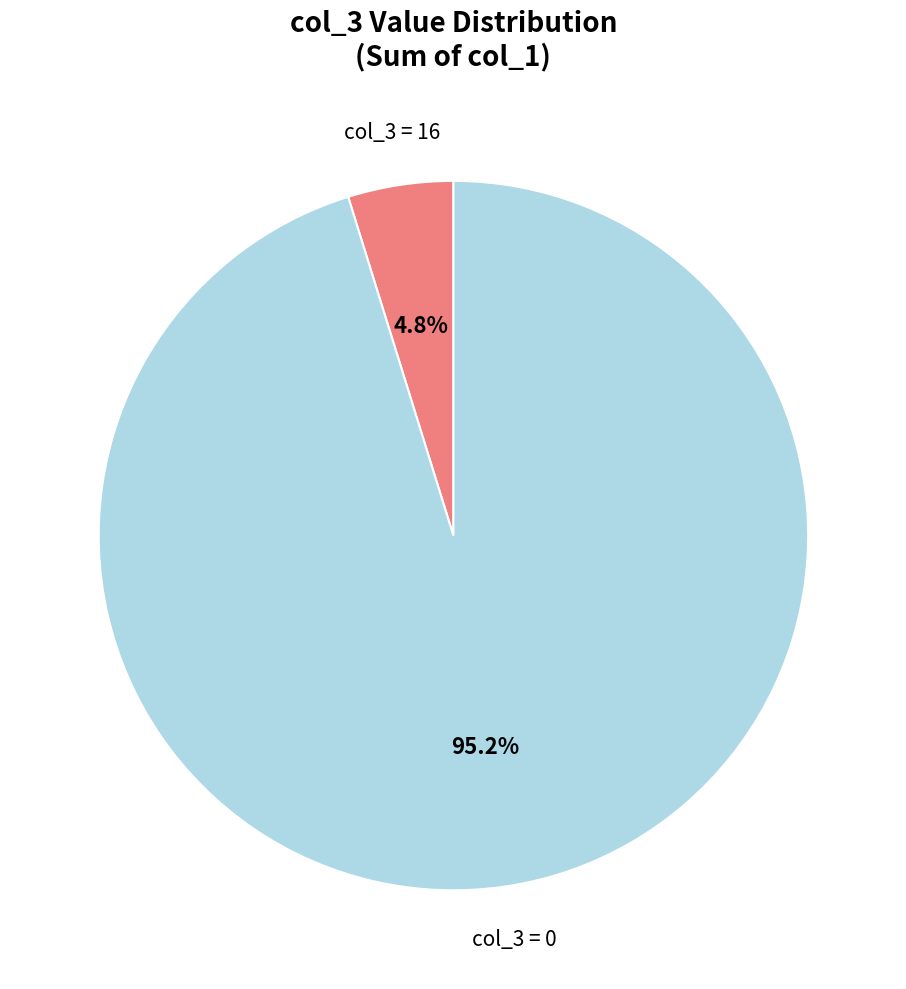

How much of the chart is everything except col_3 = 16?

95.2%